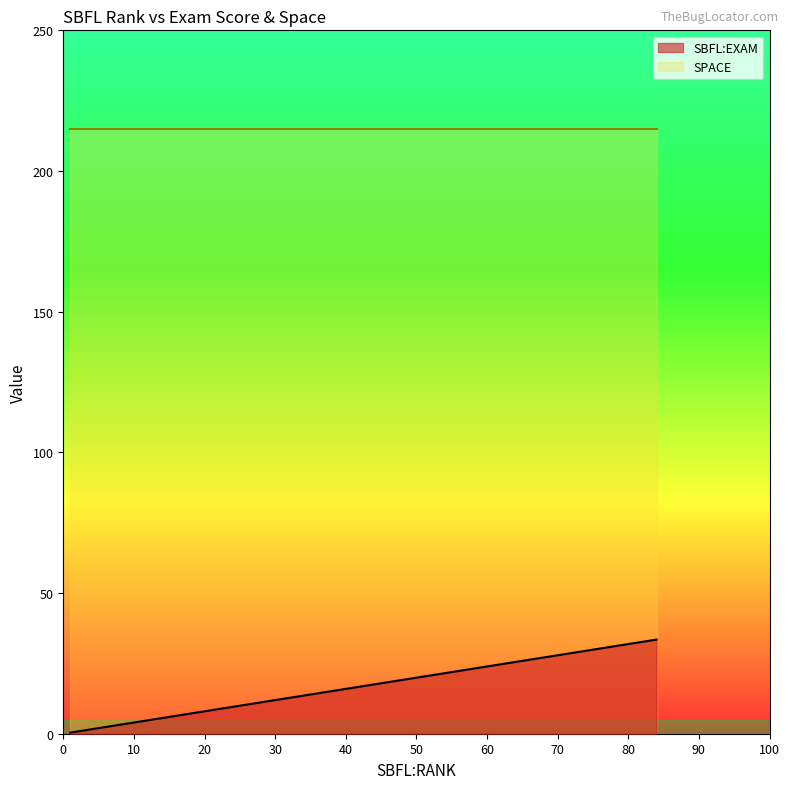

What is the sum of all SBFL:EXAM values?

141.0